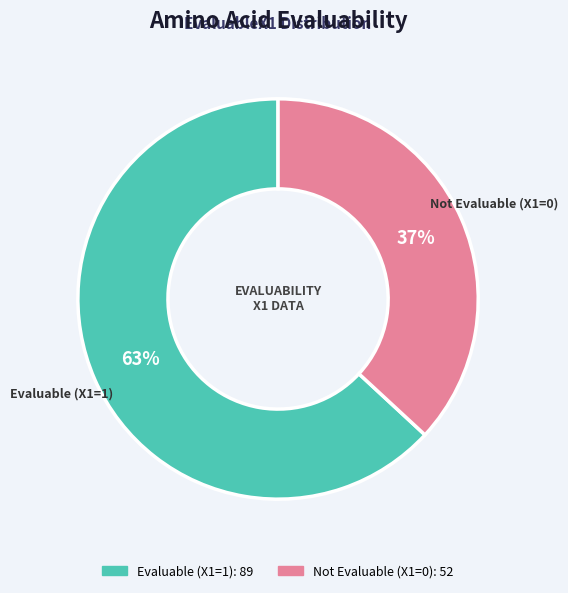

Is there any slice that represents more than half of the pie?

Yes